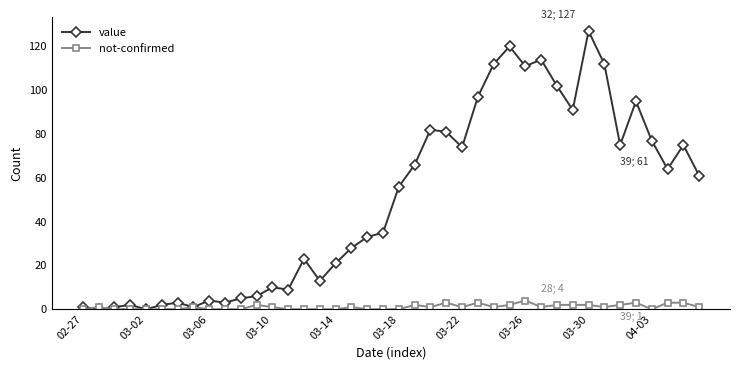

What is the difference between the maximum and minimum values in the not-confirmed series?

4